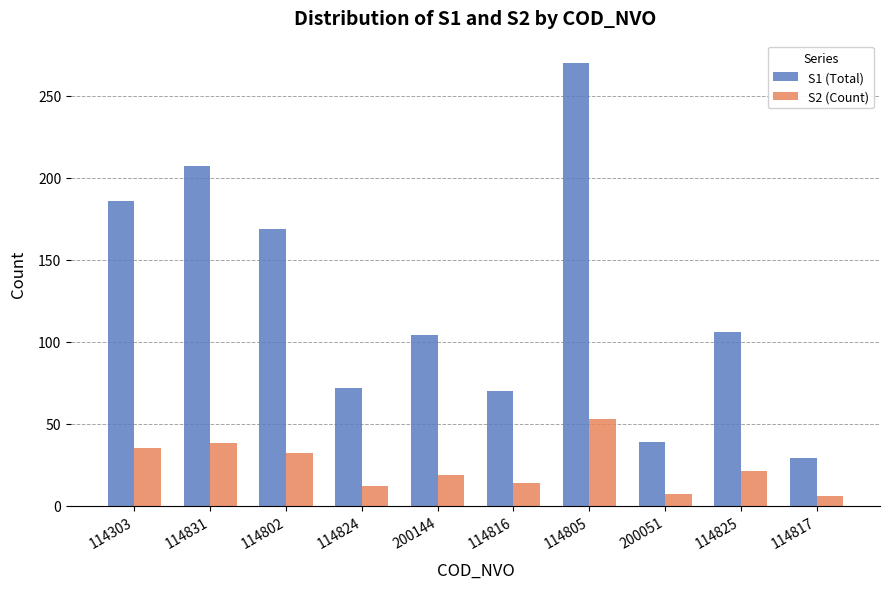

Where does the S2 (Count) series first go above 21?

114303